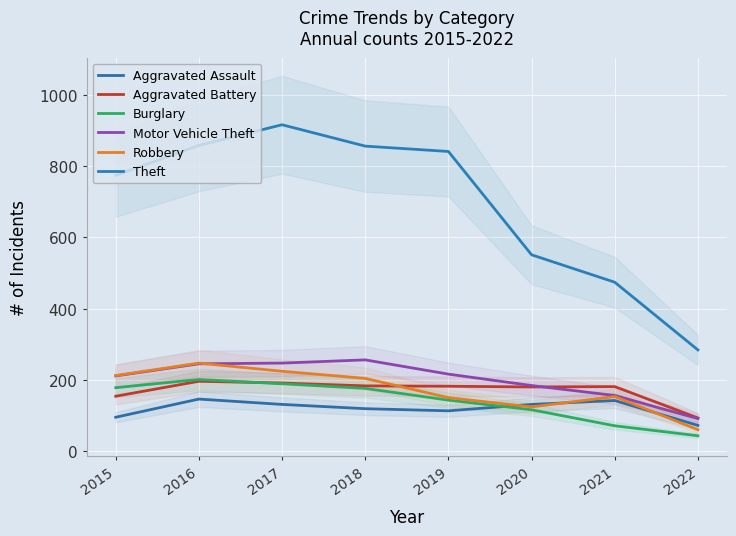

What is the sum of all Theft values?

5554